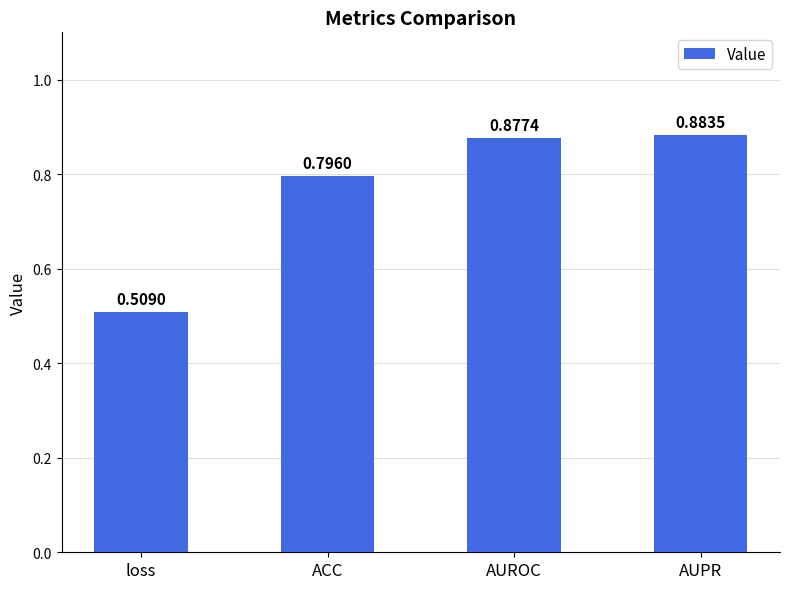

Where is the data nearest to the value 0?

loss